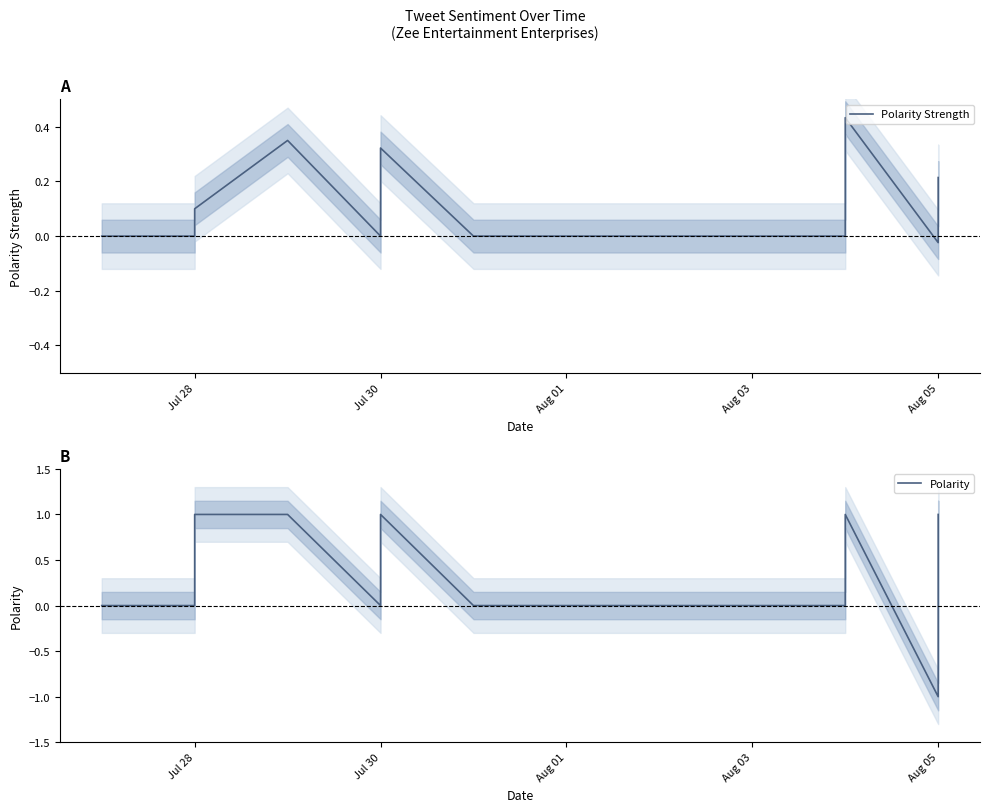

In Polarity, how many points are higher than both neighbors (excluding endpoints)?

1